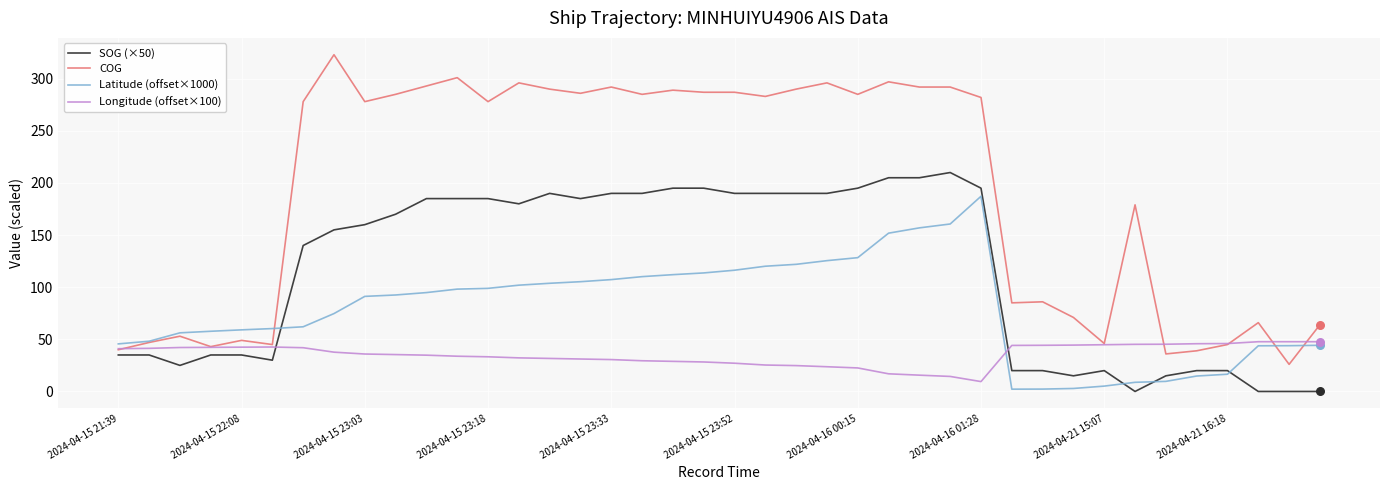

Which series has the largest total across all categories?

COG